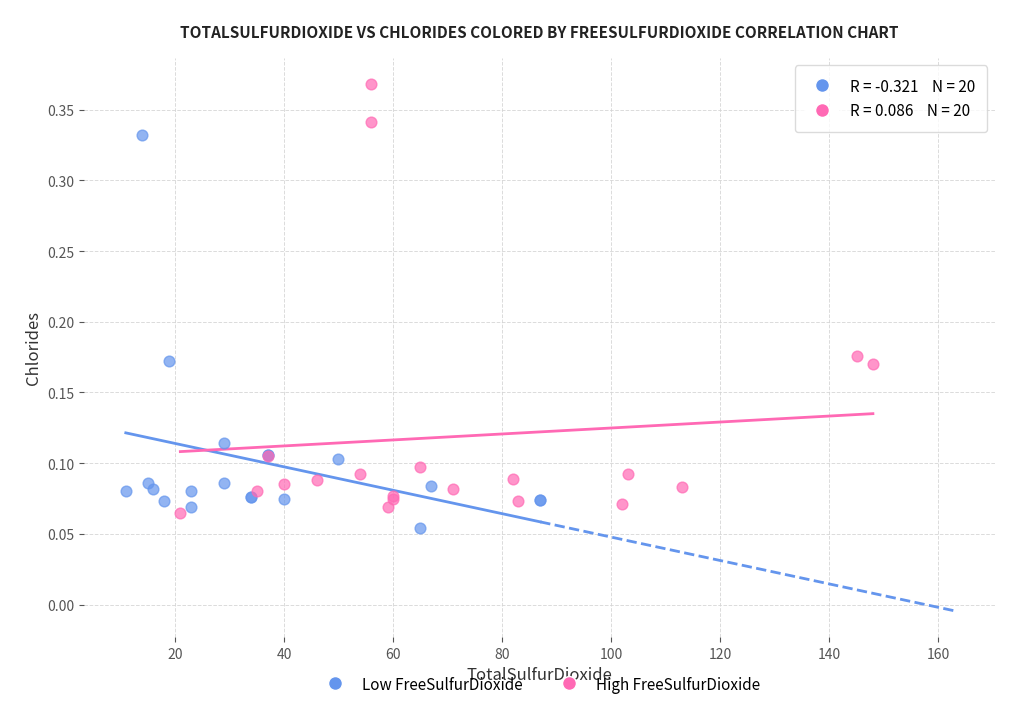

Which series reaches the maximum Y coordinate?

High FreeSulfurDioxide